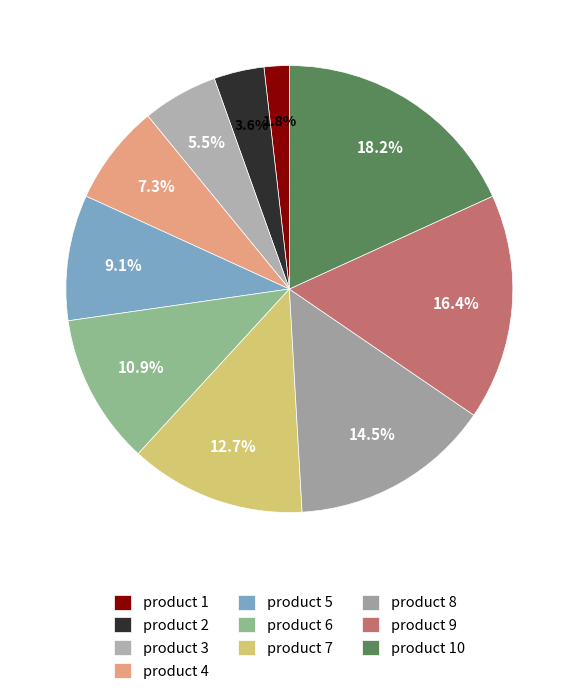

Which category has the biggest portion of the pie?

product 10